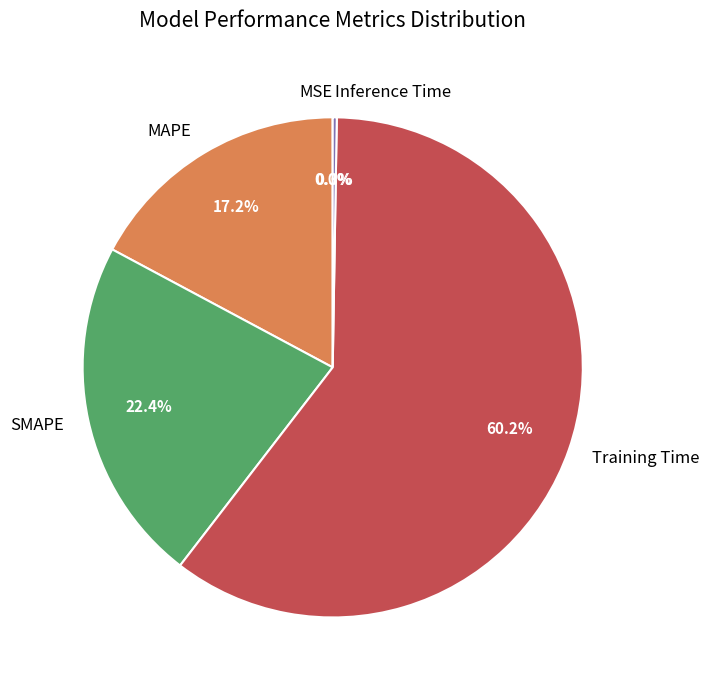

To the nearest percent, what is the average slice percentage?

20%